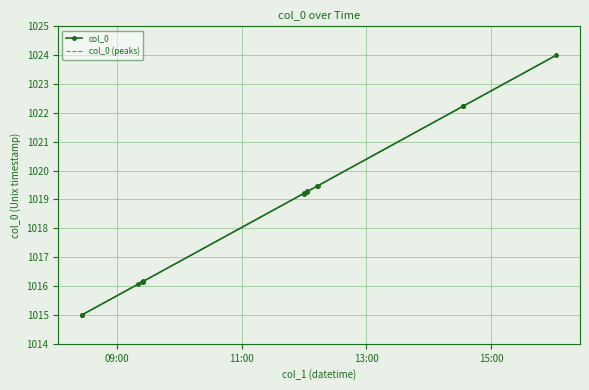

The value at 2022-12-21 14:33:08 is 559.0. True or false?

False